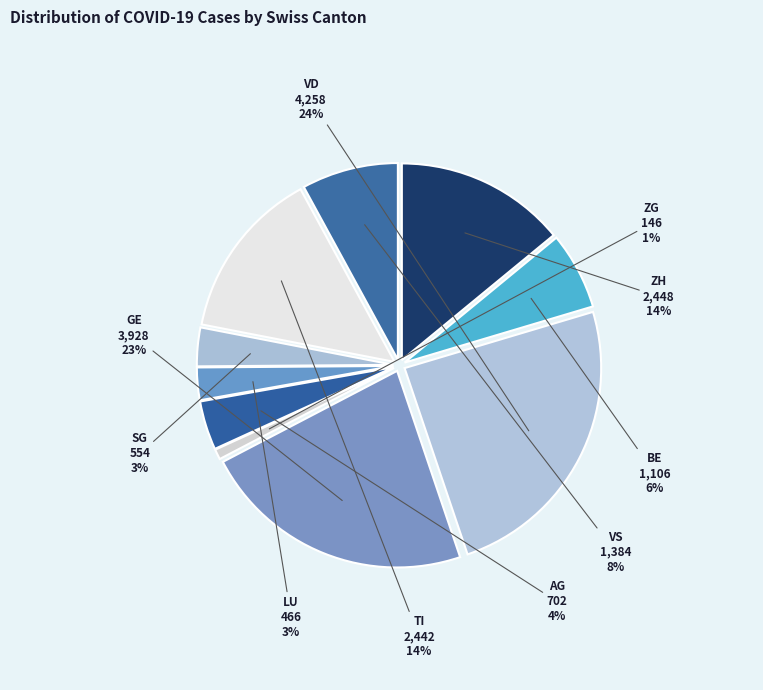

Count the number of slices in the pie.

10